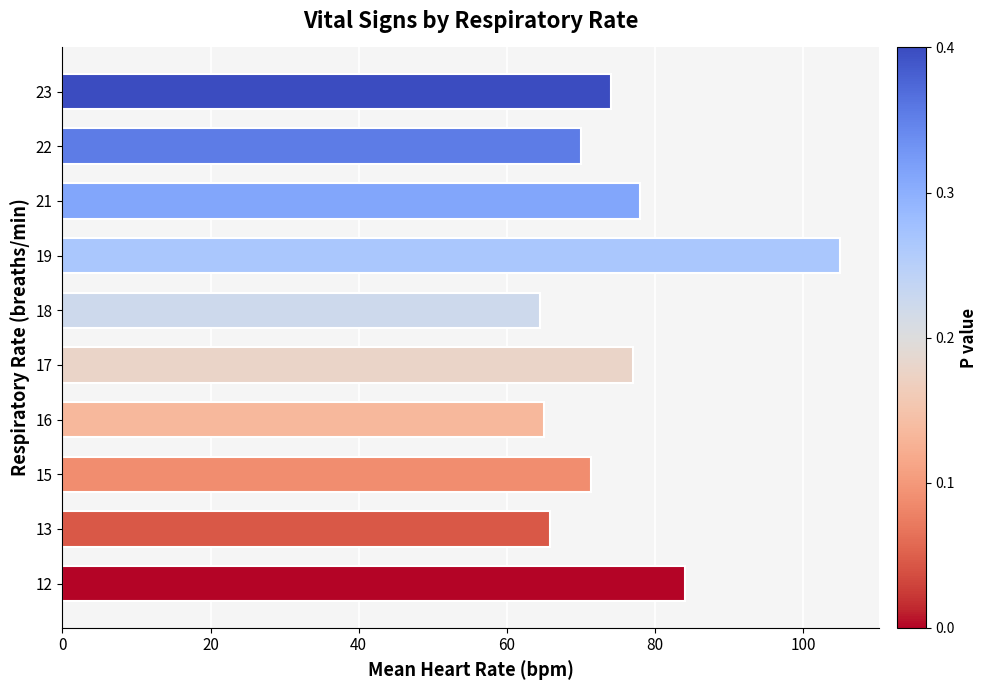

Is it true that the value at 21 is 138.4?

False